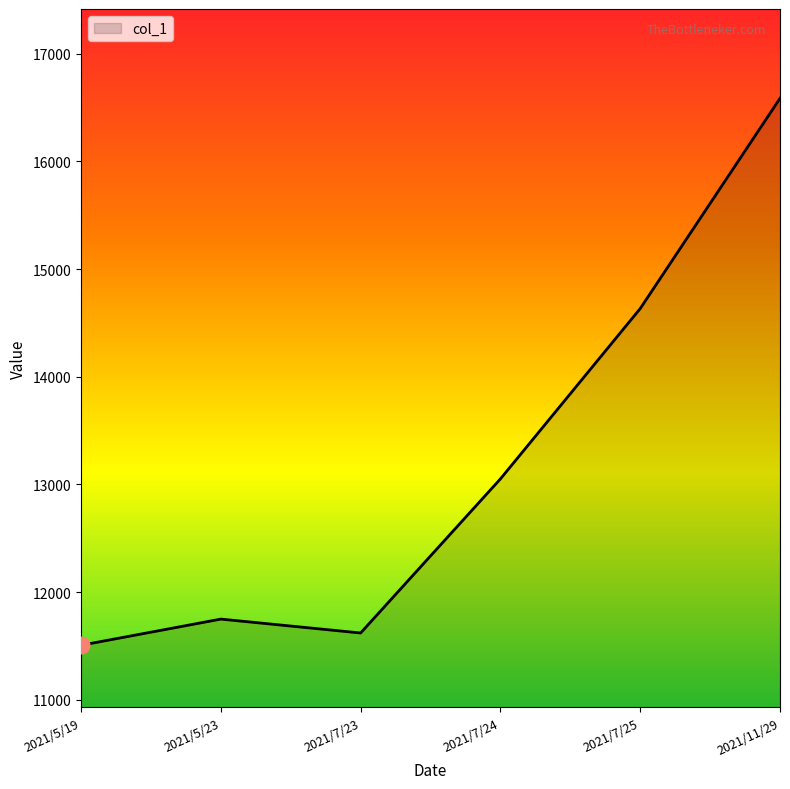

What is the approximate value at 2021/7/25, to the nearest 10?

14630